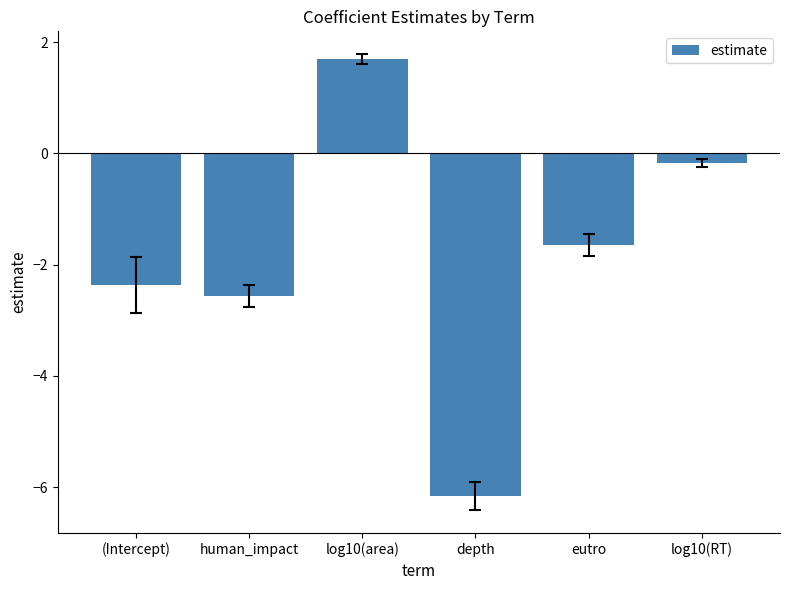

How many bars are there in total?

6